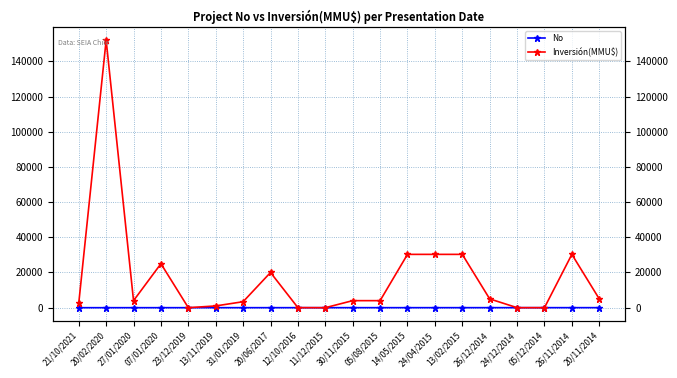

Reading left to right, extract all data points from this chart.

No: 1	2	3	4	5	6	7	8	9	10	11	12	13	14	15	16	17	18	19	20
Inversión(MMU$): 2500	152000	4000	25000	0	1000	3400	20000	30	0	4000	4000	30300	30300	30300	5000	10	10	30300	5000